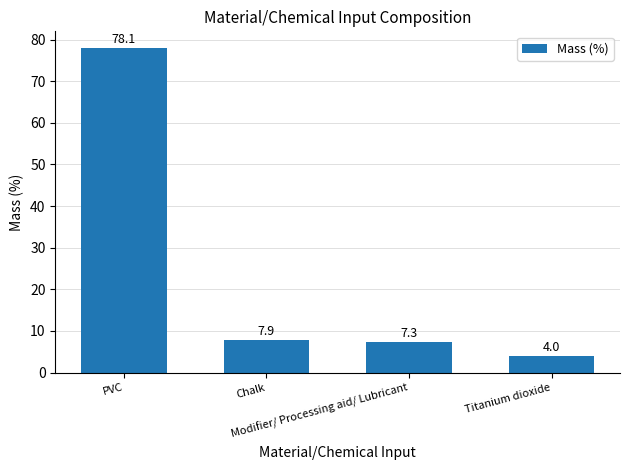

Reading left to right, extract all data points from this chart.

PVC=78.1	Chalk=7.9	Modifier/ Processing aid/ Lubricant=7.3	Titanium dioxide=4.0